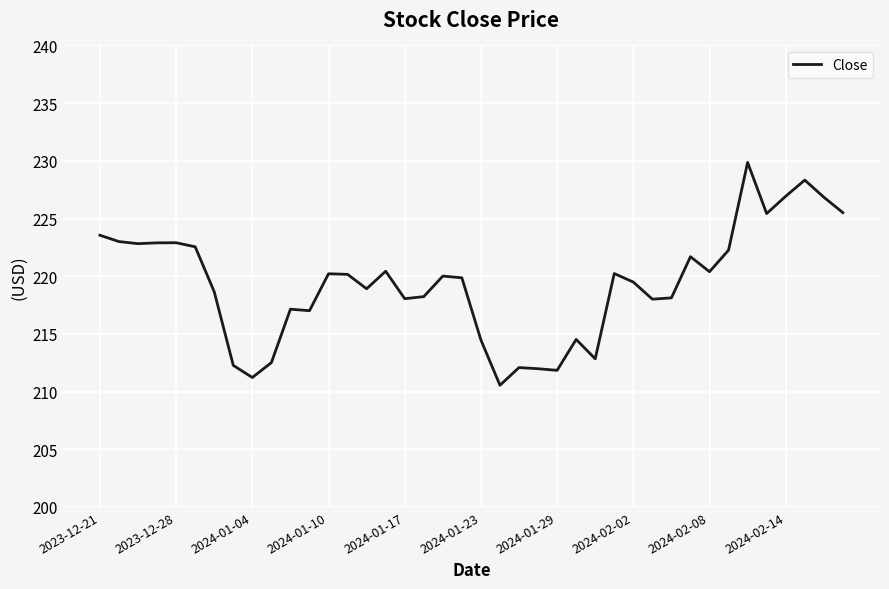

What is the greatest value displayed?

229.9